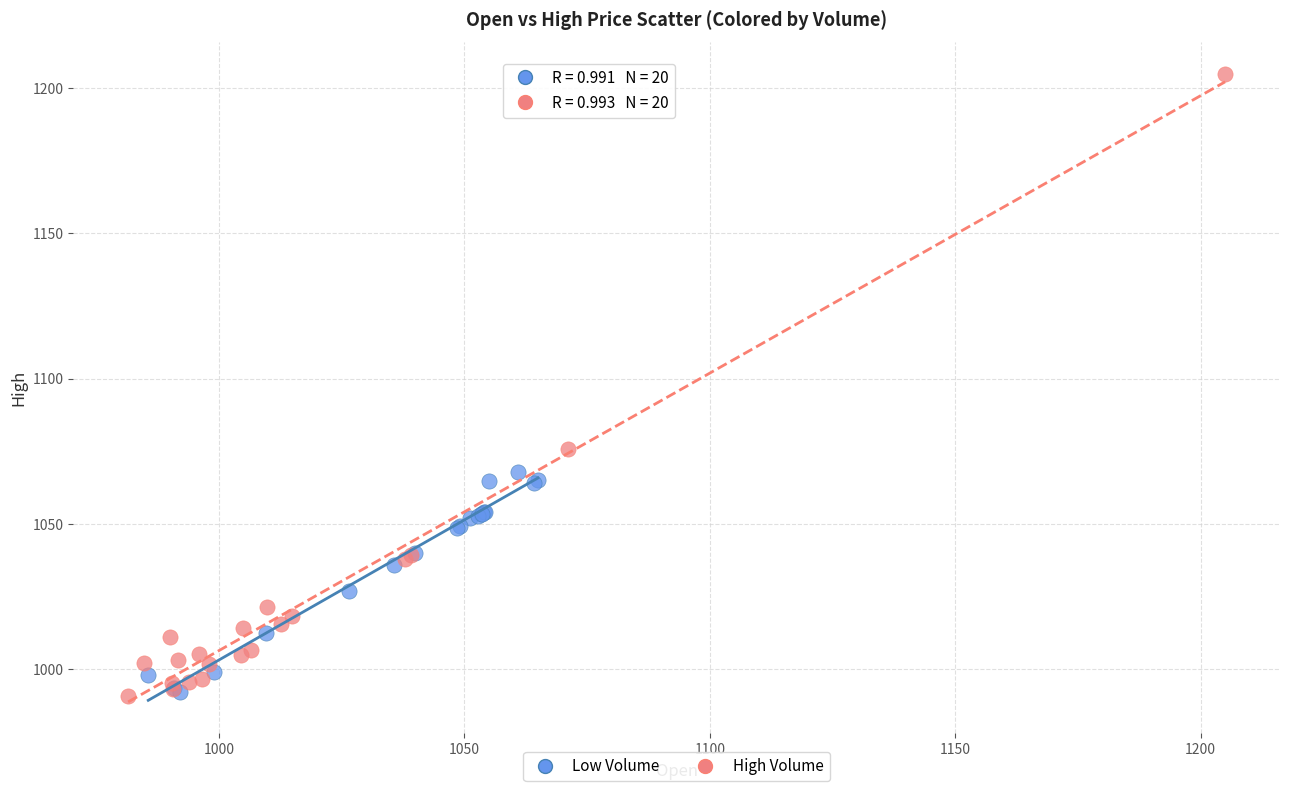

Which series has the widest spread of Y values?

High Volume